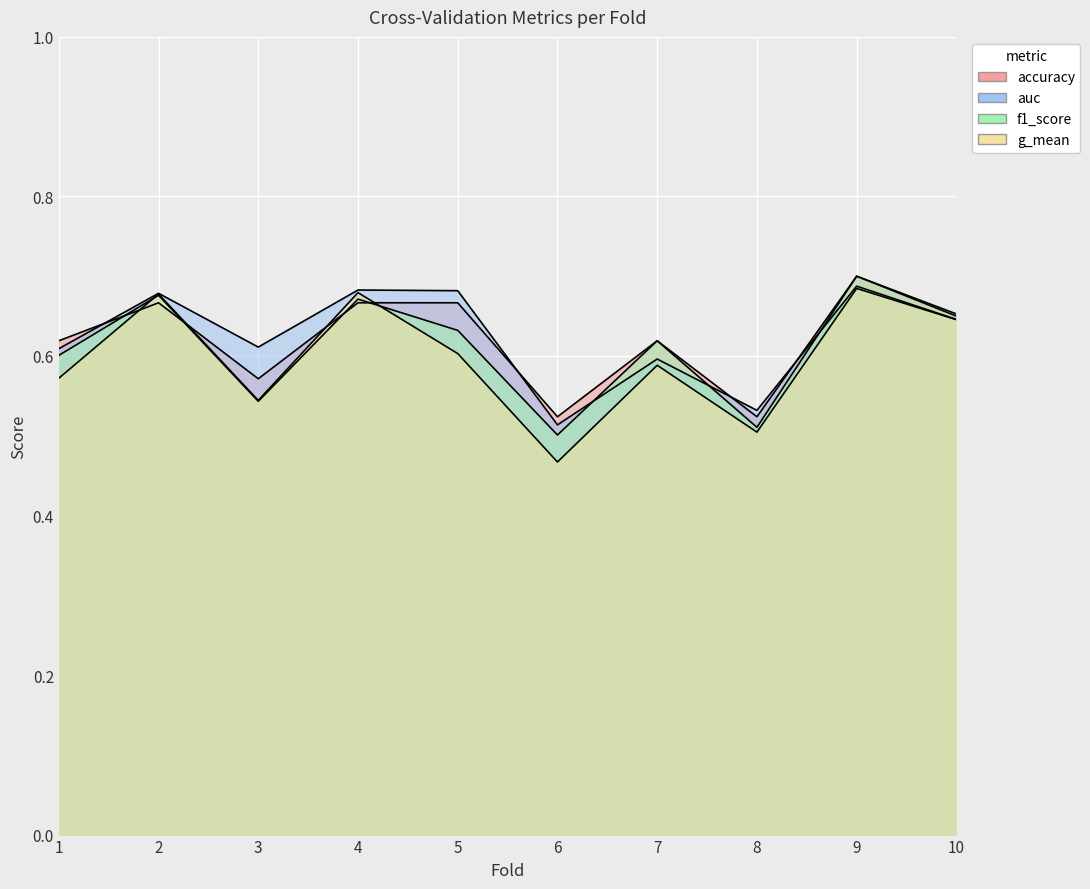

Which label corresponds to the largest value in the chart?

9